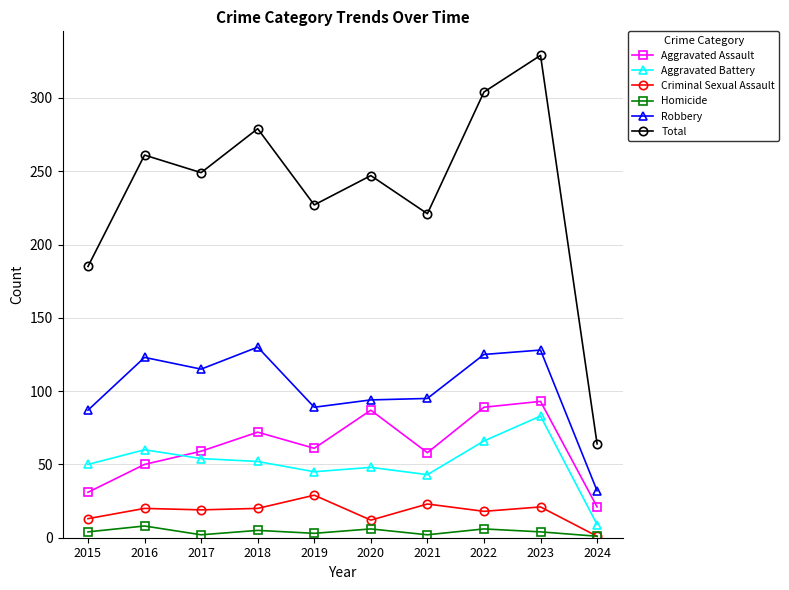

True or false: Homicide and Aggravated Assault intersect in this chart.

False